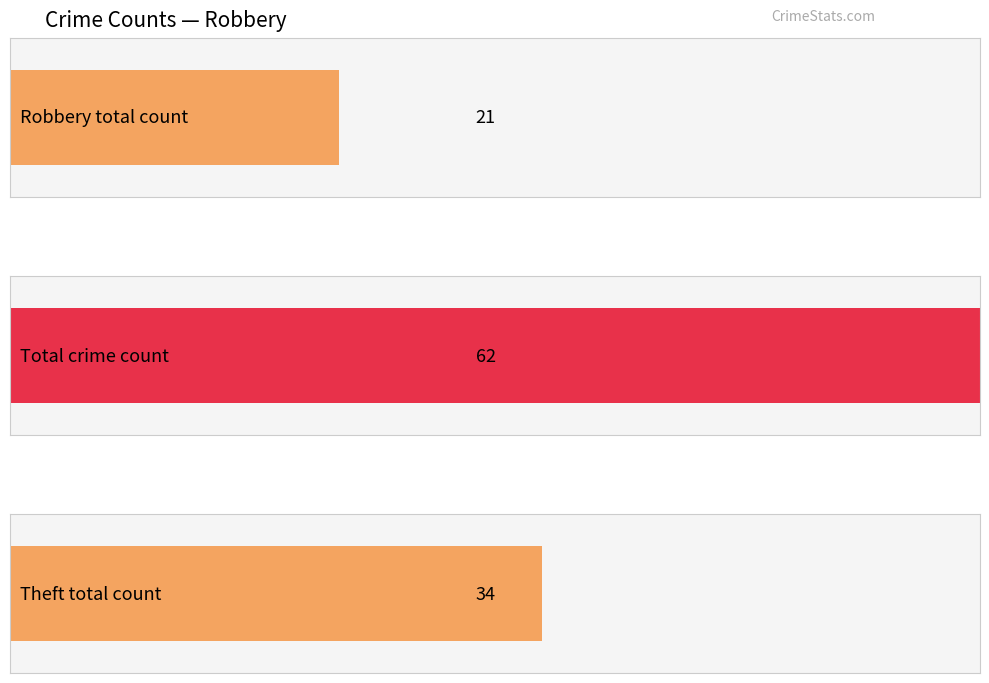

The Theft series shows 1 at 2019. True or false?

False